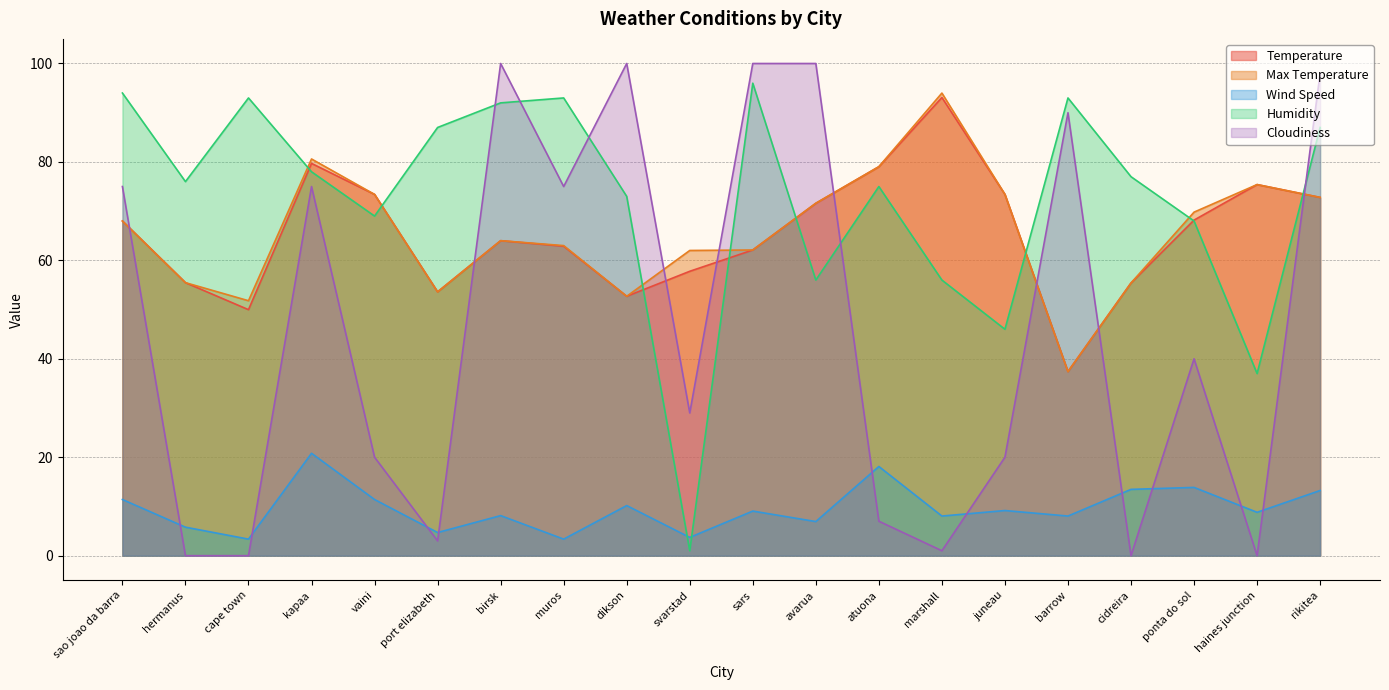

Where is the first local maximum for Wind Speed?

kapaa